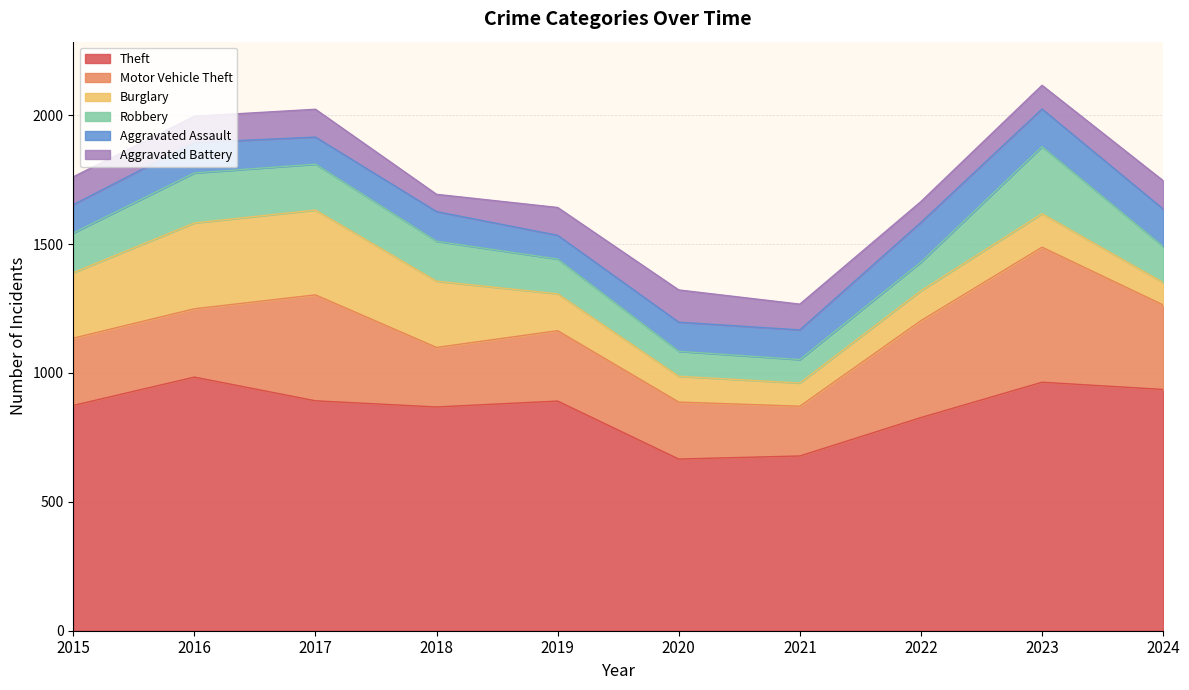

Does the chart have visible grid lines?

Yes